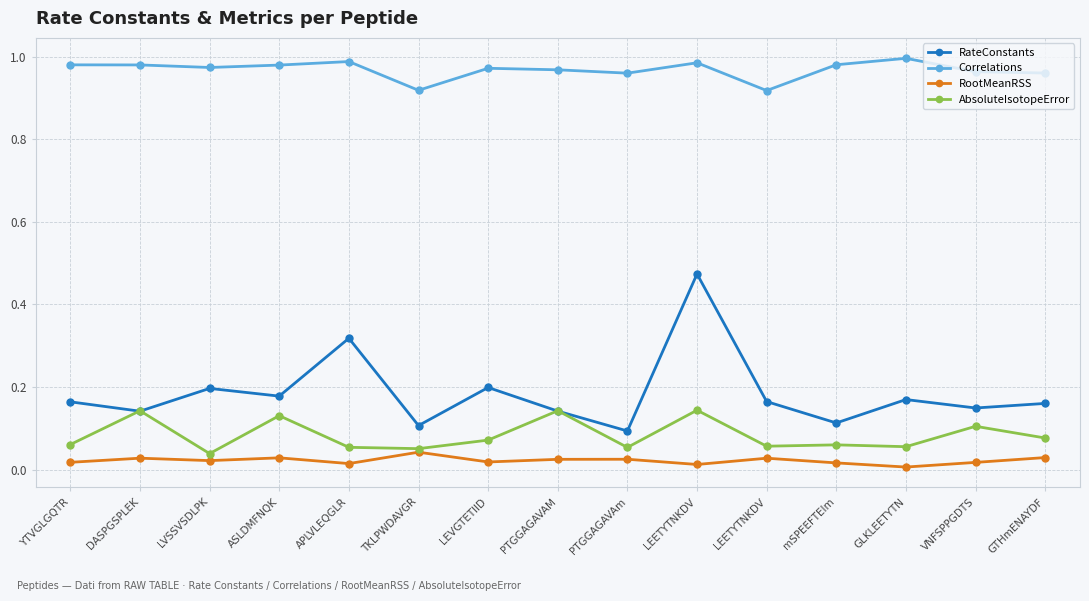

The AbsoluteIsotopeError series shows 0.0 at TKLPWDAVGR. True or false?

False